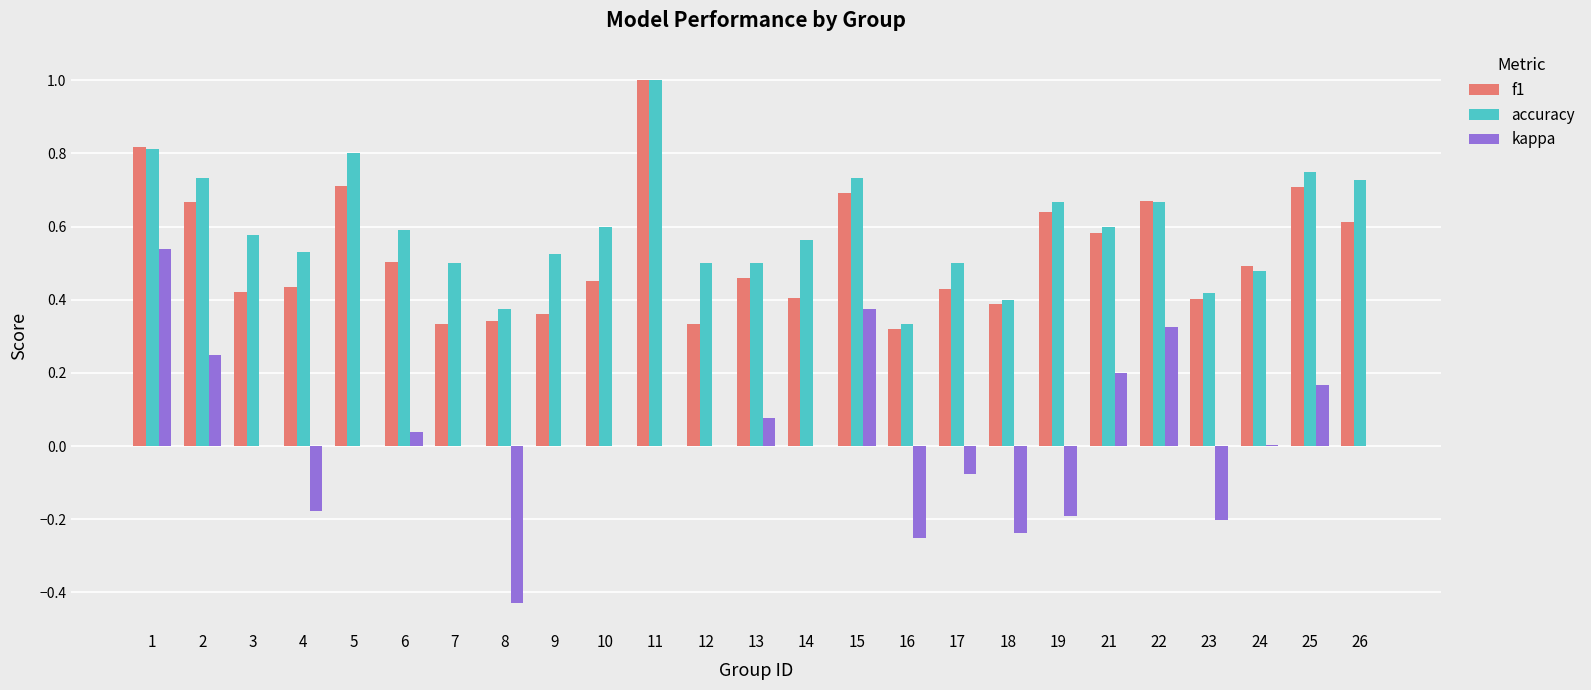

What is the sum of the f1 values at 14 and 6?

0.9